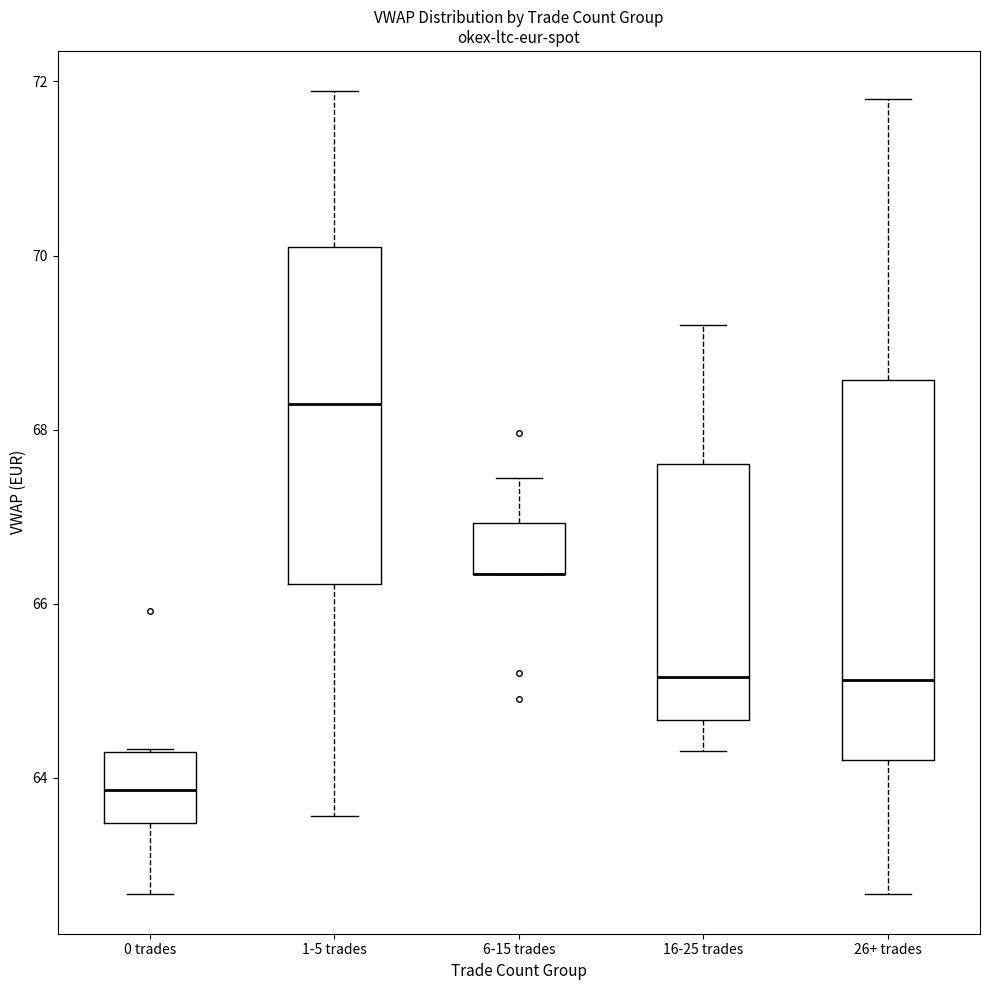

Reading left to right, transcribe this box plot: for each box, give where its median line is, the range the box spans, and where its two whiskers end, as read against the y-axis. The values are not printed on the chart, so give them approximately, as read against the axis.

0 trades: median 63.8, box 63.4 to 64.2, whiskers 62.6 to 64.4
1-5 trades: median 68.2, box 66.2 to 70.0, whiskers 63.6 to 71.8
6-15 trades: median 66.4 (drawn on the box's lower edge), box 66.4 to 67.0, whiskers 66.4 to 67.4
16-25 trades: median 65.2, box 64.6 to 67.6, whiskers 64.4 to 69.2
26+ trades: median 65.2, box 64.2 to 68.6, whiskers 62.6 to 71.8